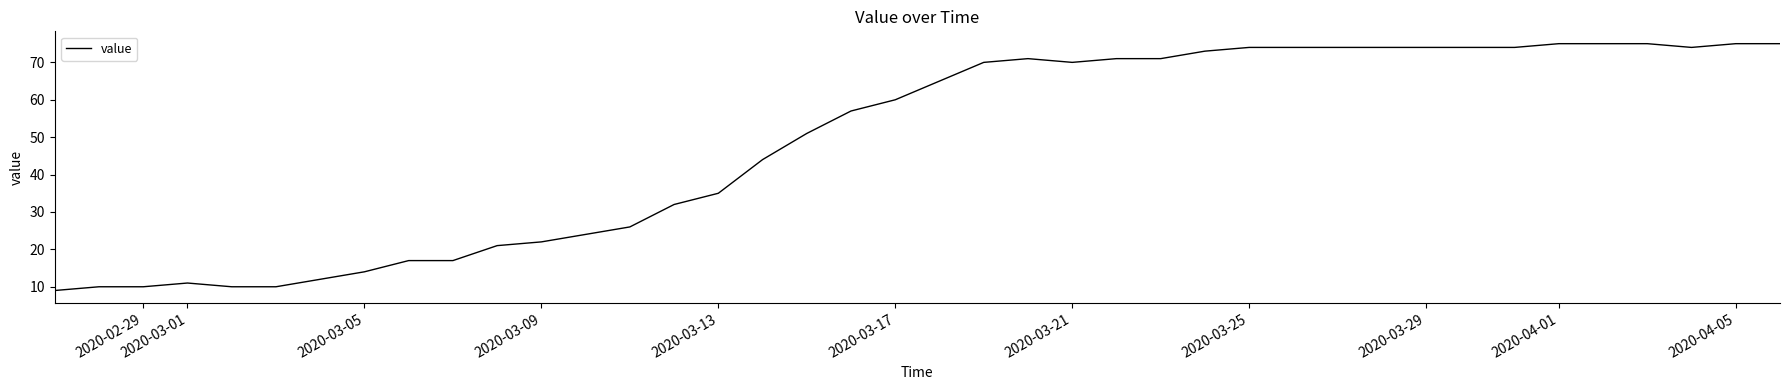

What is the difference between the maximum and minimum values?

66